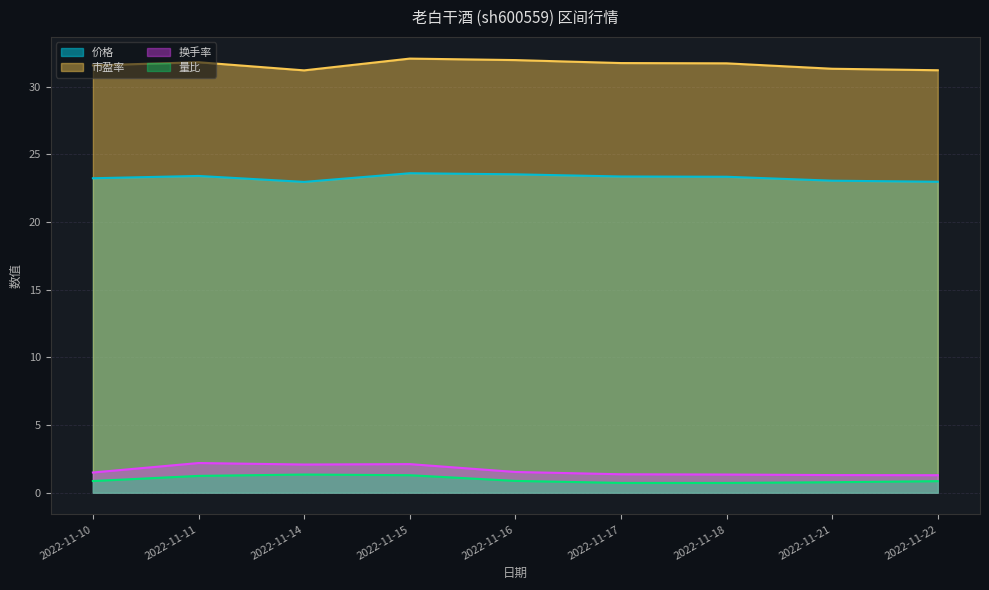

How many lines are shown in the chart?

4